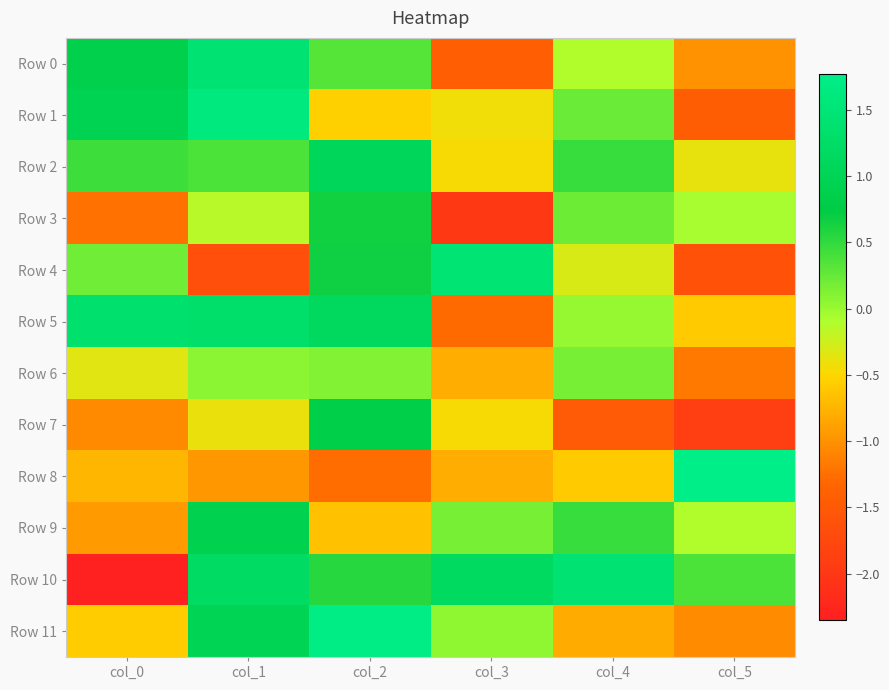

Which series has the largest range (max minus min)?

Row 10